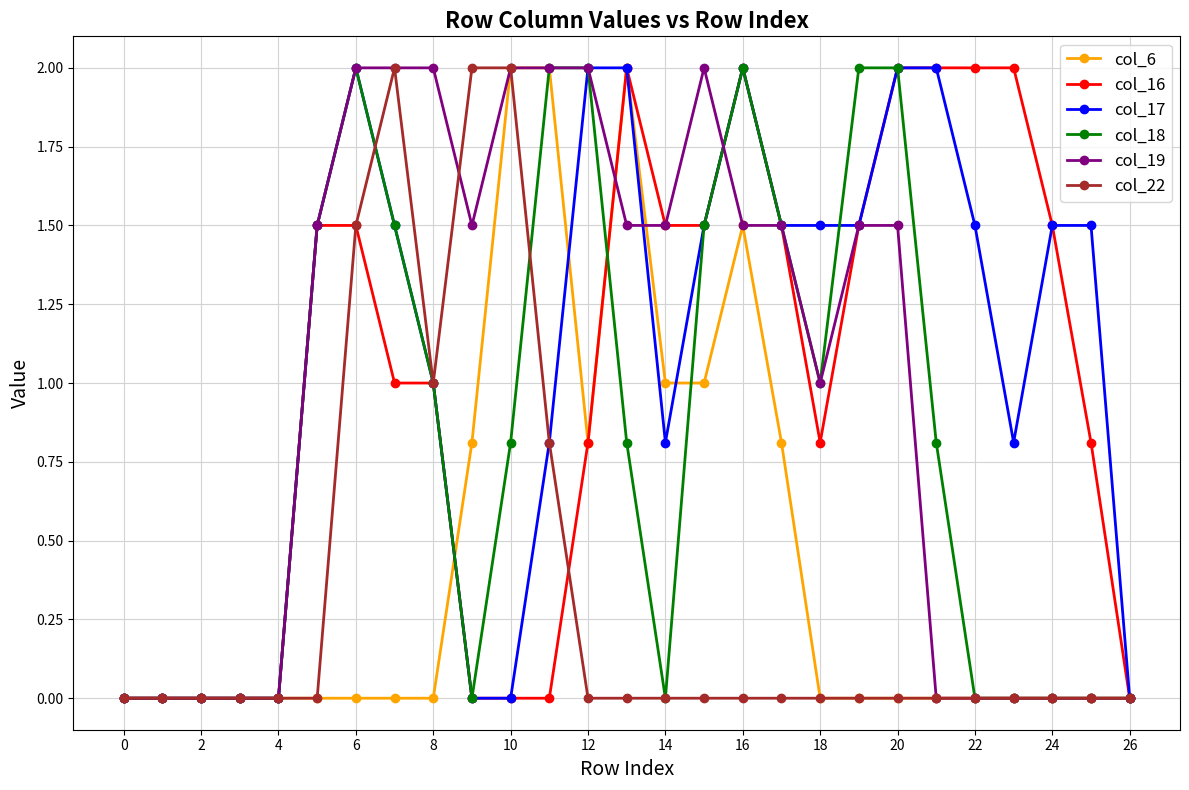

What is the greatest value displayed?

2.0